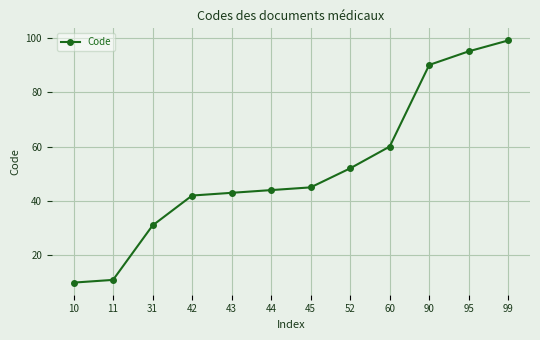

Which has a higher value, 52 or 10?

52